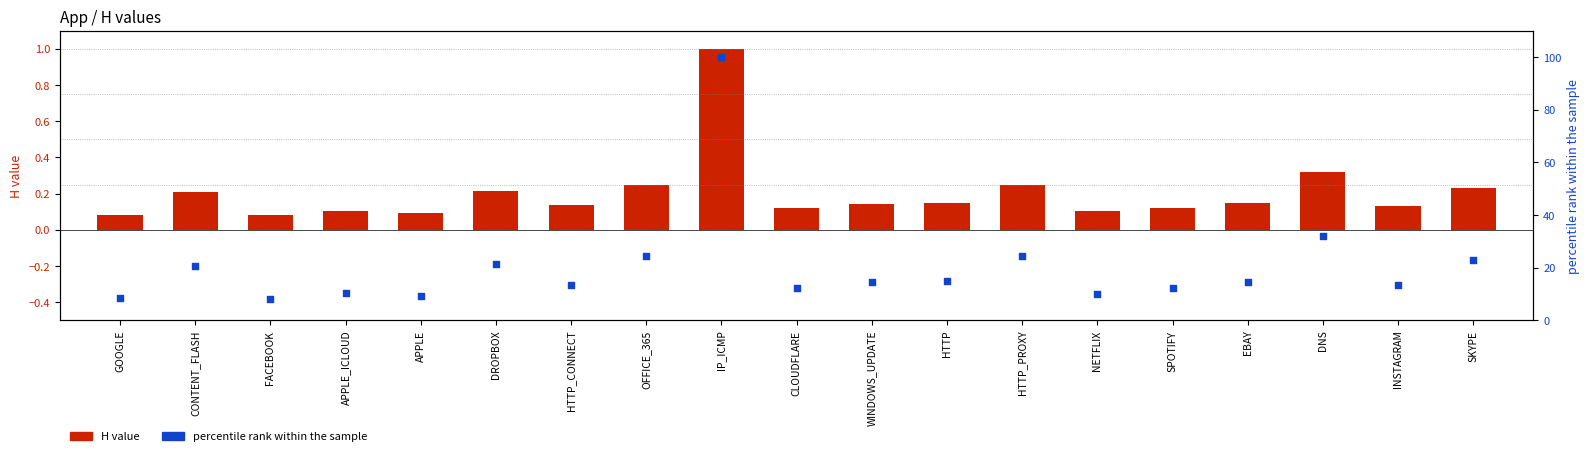

What is the total value across all series at APPLE?

9.2